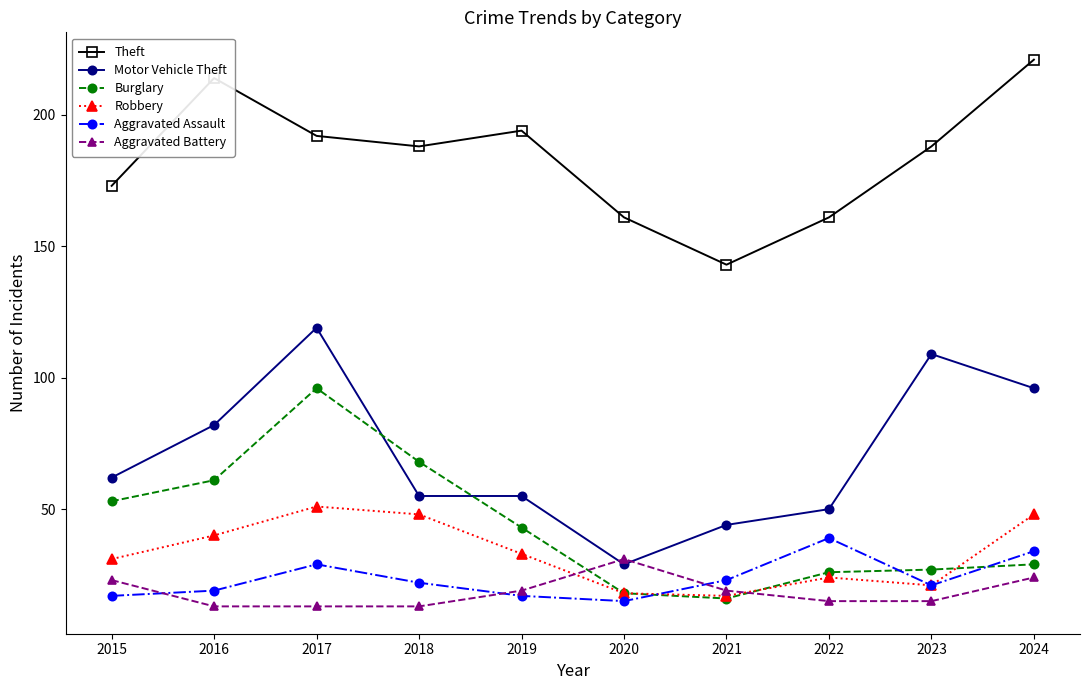

At how many categories does at least one series exceed 119?

10